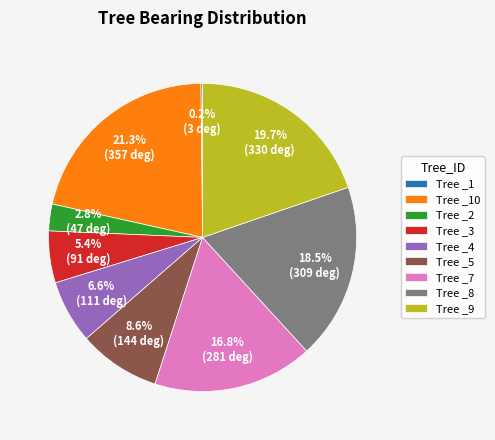

Does Tree _7 represent more than half of the total?

No